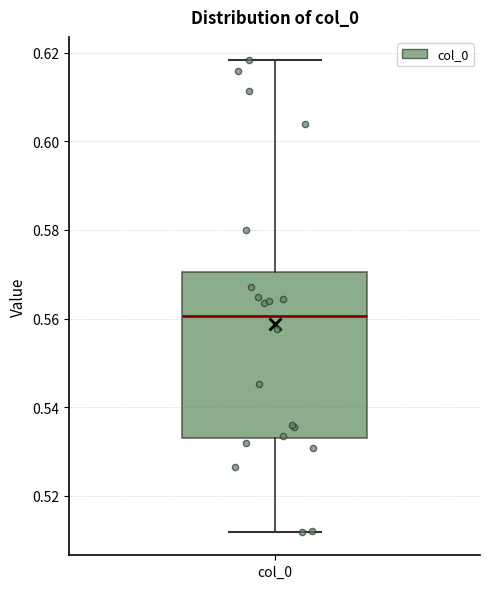

Read this box plot against the y-axis: the position of the median line, the range covered by the box, and the ends of both whiskers. The values are not printed on the chart, so give them approximately, as read against the axis.

median 0.560, box 0.534 to 0.570, whiskers 0.512 to 0.618